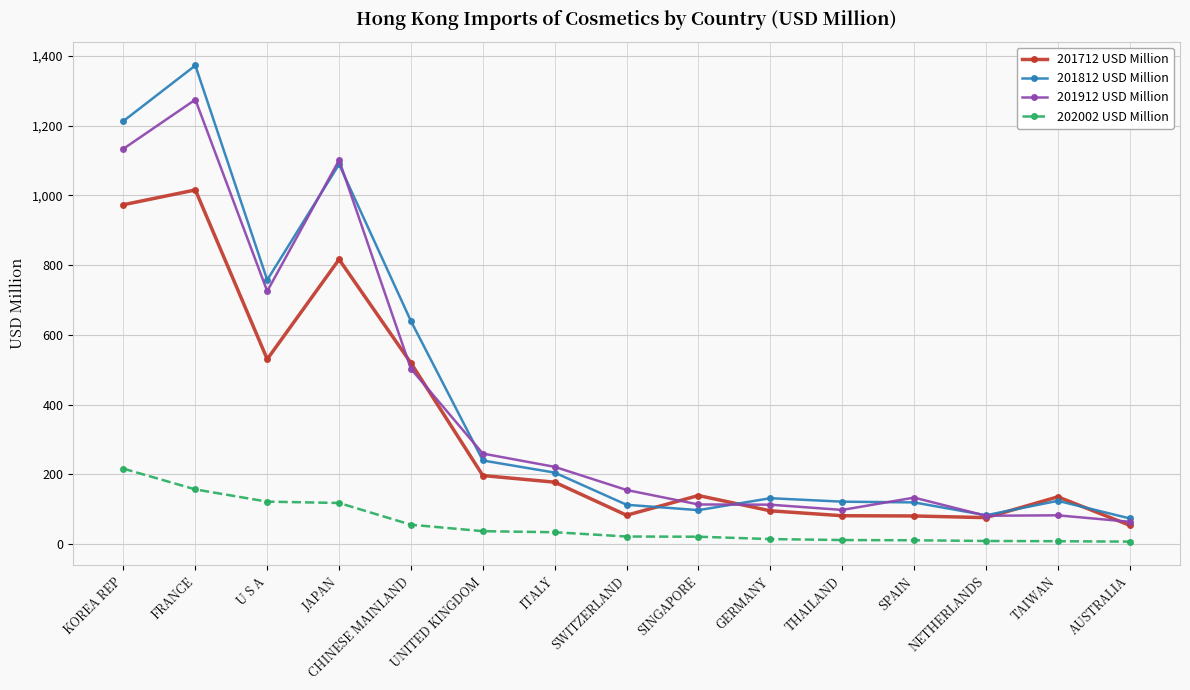

True or false: 201712 USD Million has a value of 20.0 at SPAIN.

False